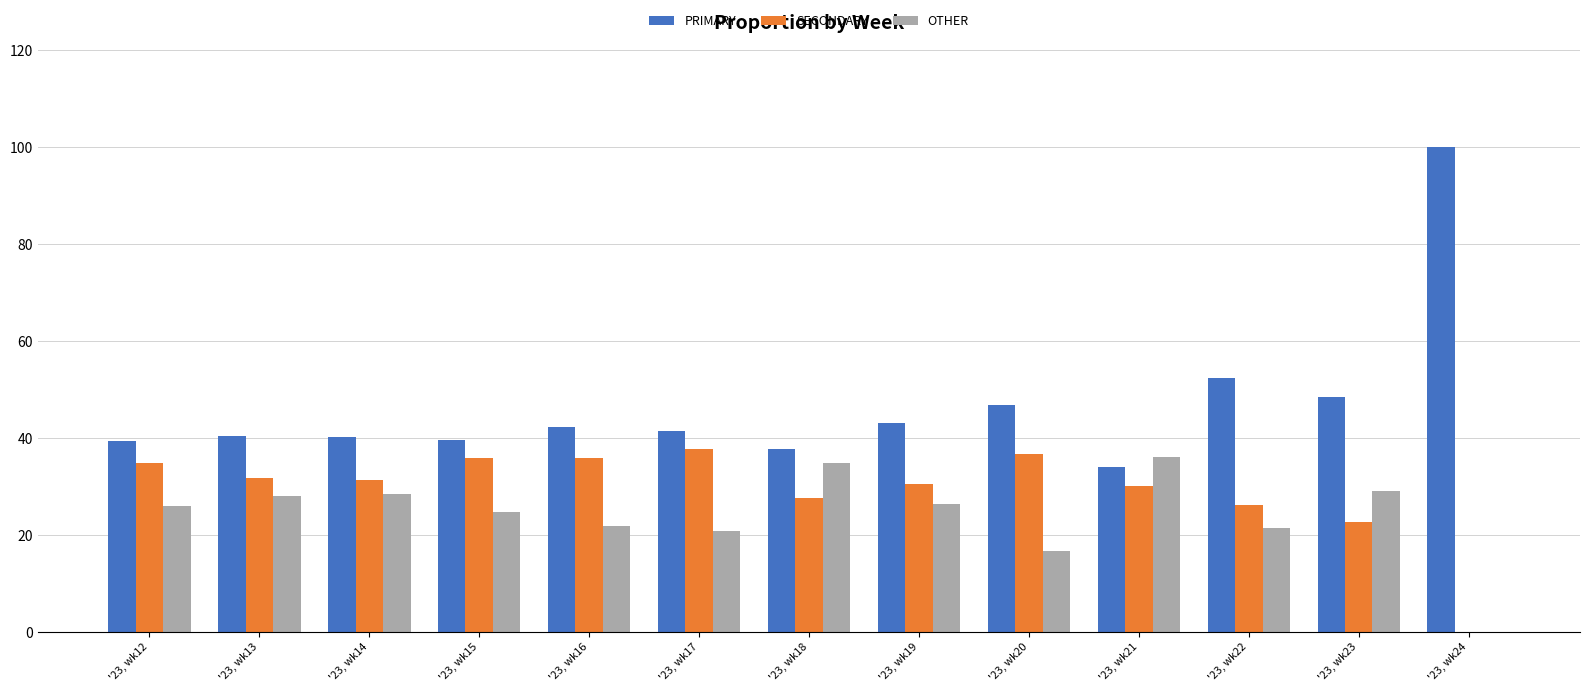

At which label does PRIMARY first exceed 41?

'23, wk16